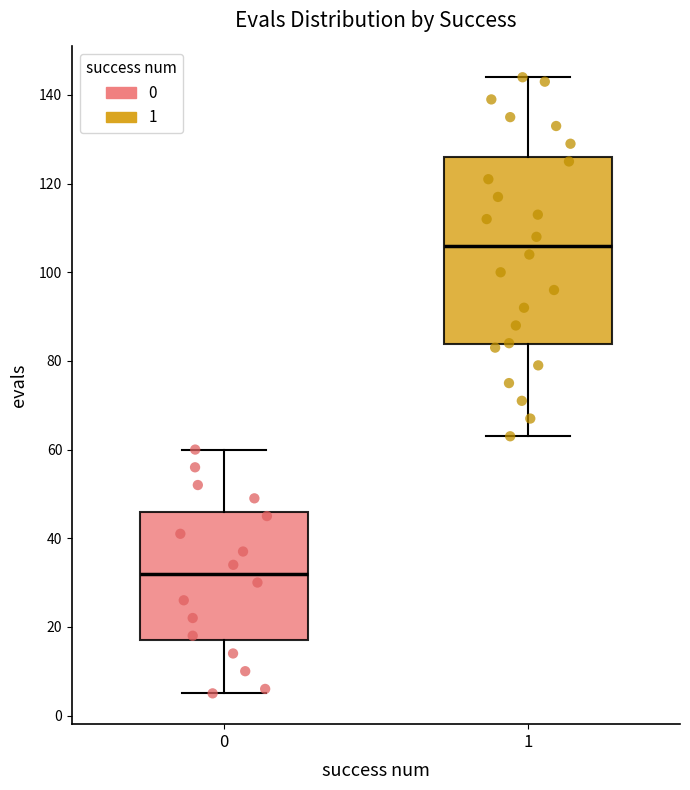

Where does the lower whisker of the box at x = 0 end on the y-axis? The values are not printed on the chart, so give them approximately, as read against the axis.

6